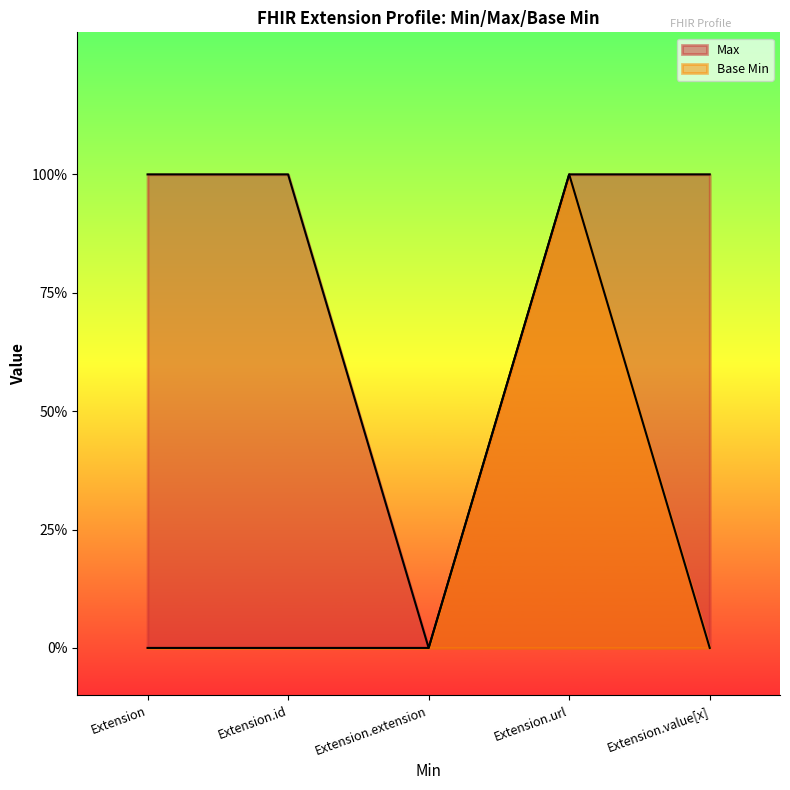

What is the total value across all series at Extension.url?

2